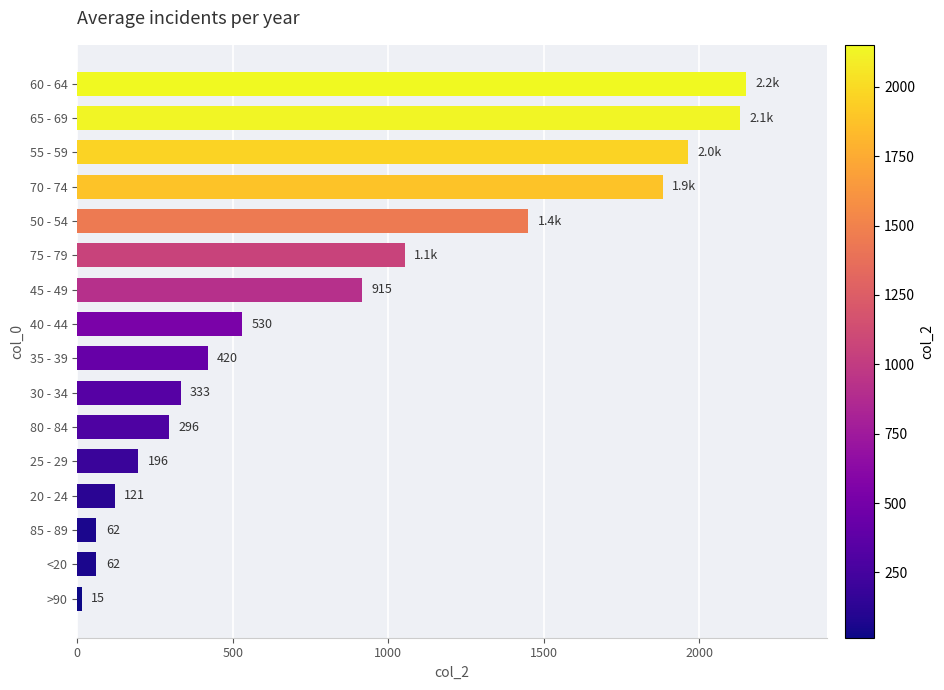

The chart shows a value of 696 at 35 - 39. True or false?

False